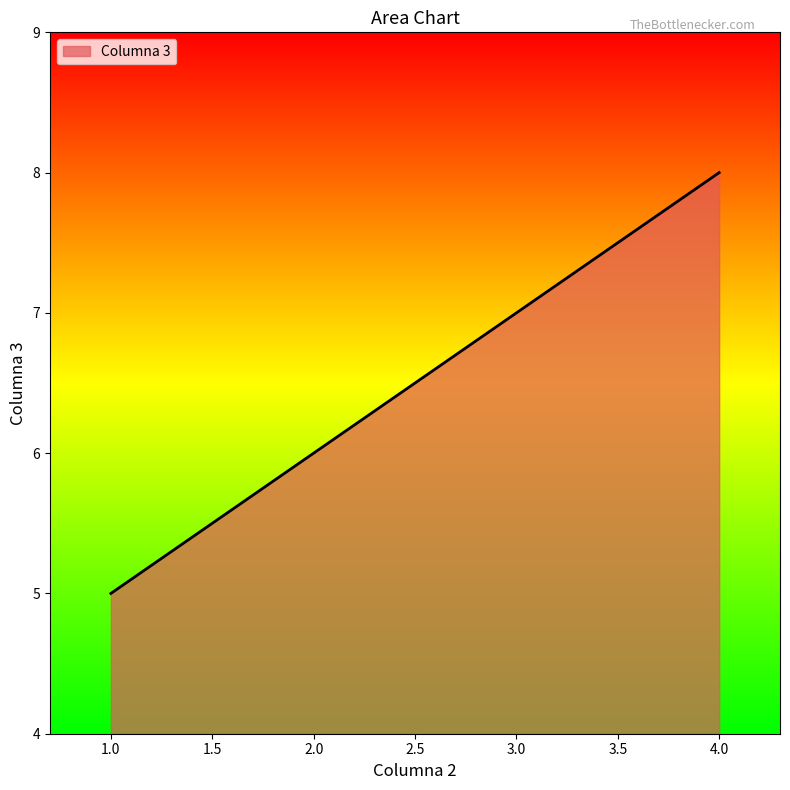

What position from the right is 4.0?

1